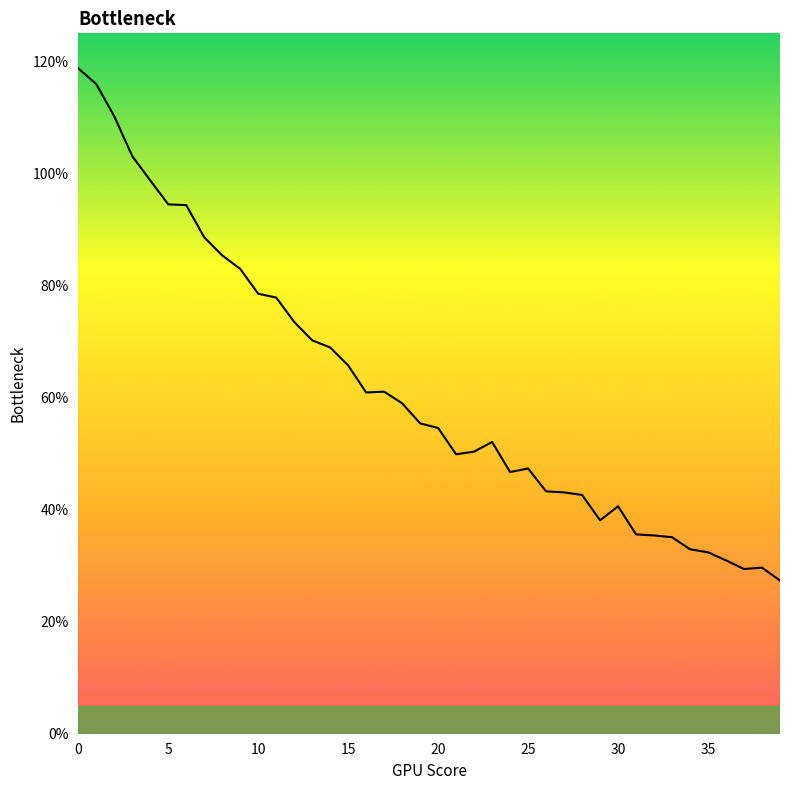

What is the maximum value shown in the chart?

118.7